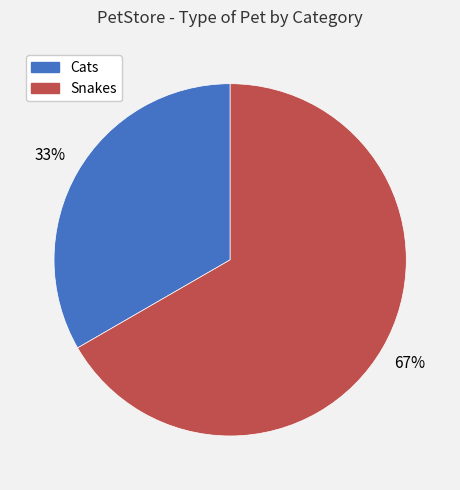

Does any single category account for the majority?

Yes